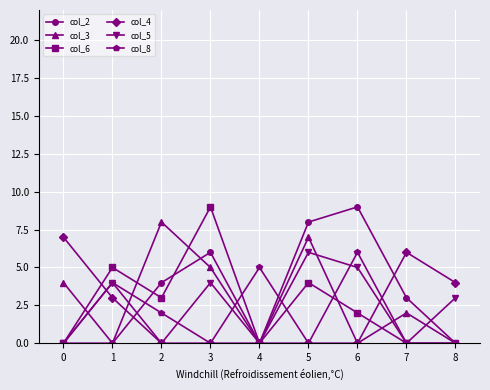

What is the maximum value shown in the chart?

9